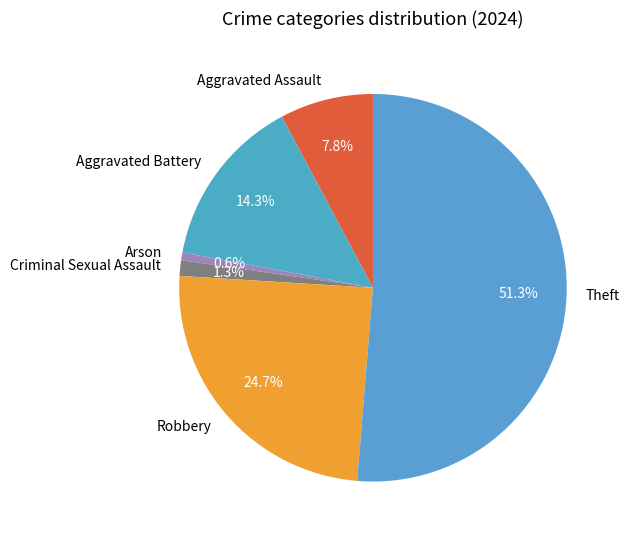

To the nearest percent, what is the combined percentage of Criminal Sexual Assault and Arson?

2%